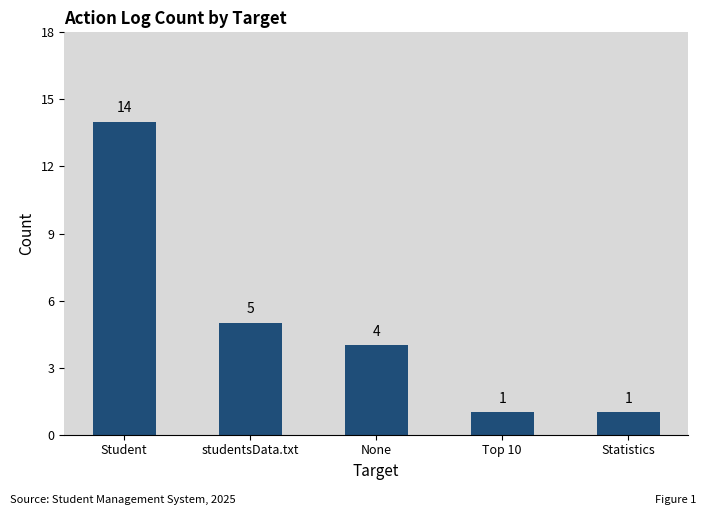

The value at Statistics is 1. True or false?

True